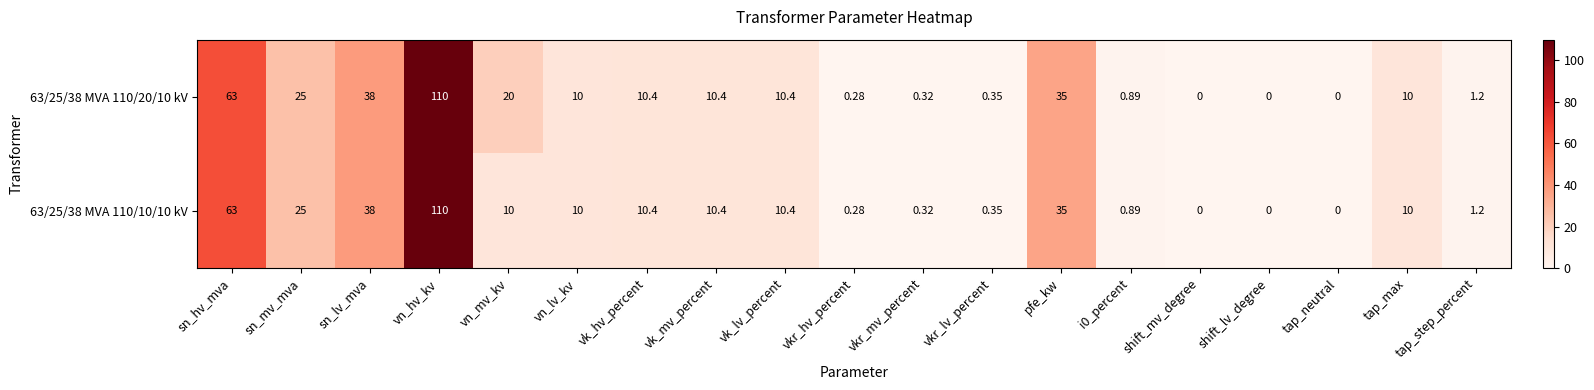

At which label is 63/25/38 MVA 110/10/10 kV closest to 55?

sn_hv_mva